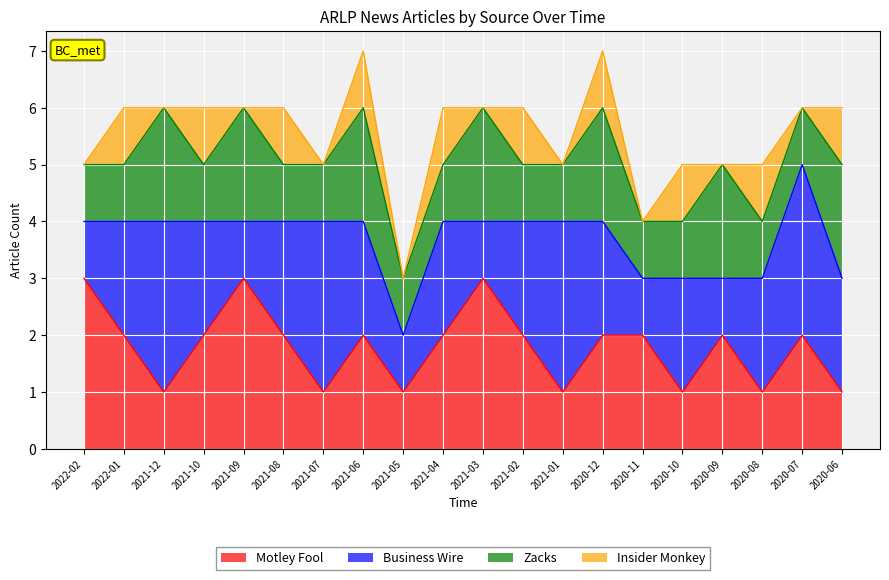

What are all the series names shown in the legend?

Motley Fool, Business Wire, Zacks, Insider Monkey